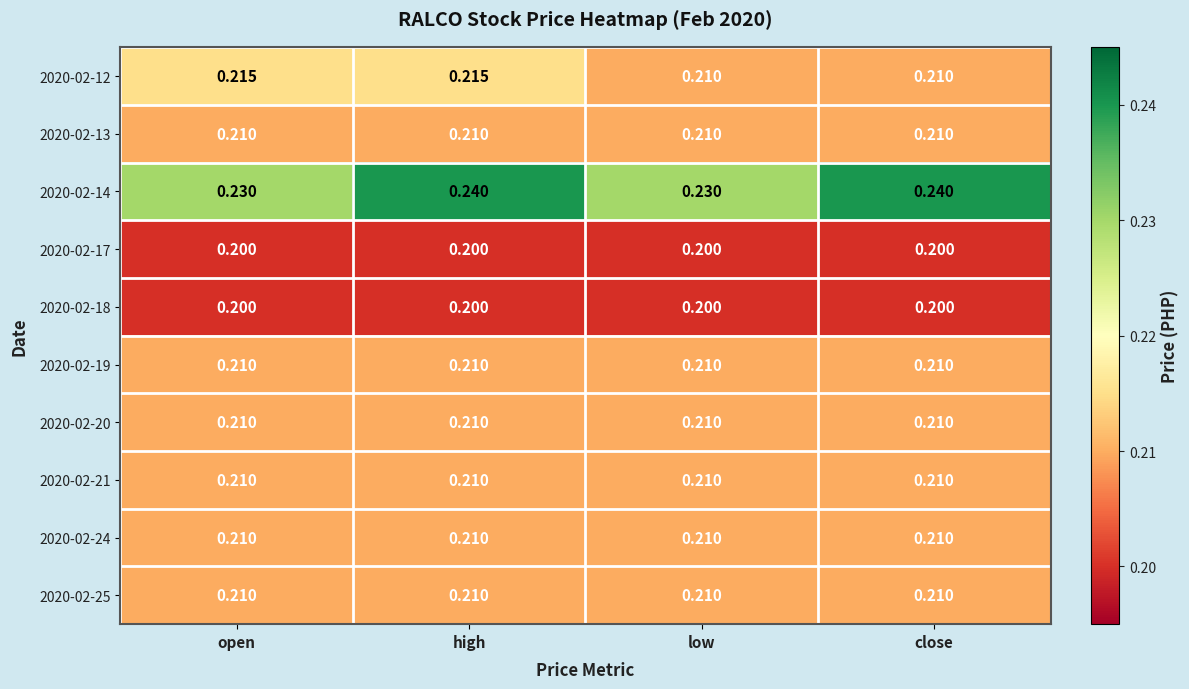

At which category is the sum across all series the highest?

high